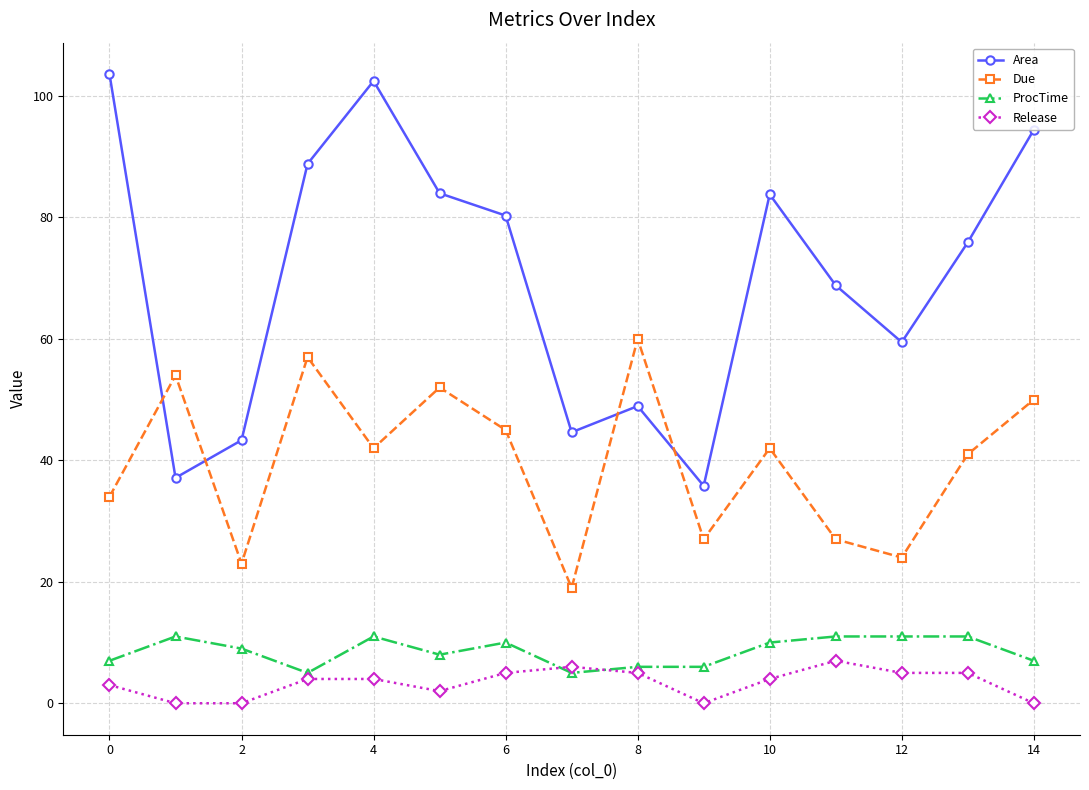

What are all the series names shown in the legend?

Area, Due, ProcTime, Release